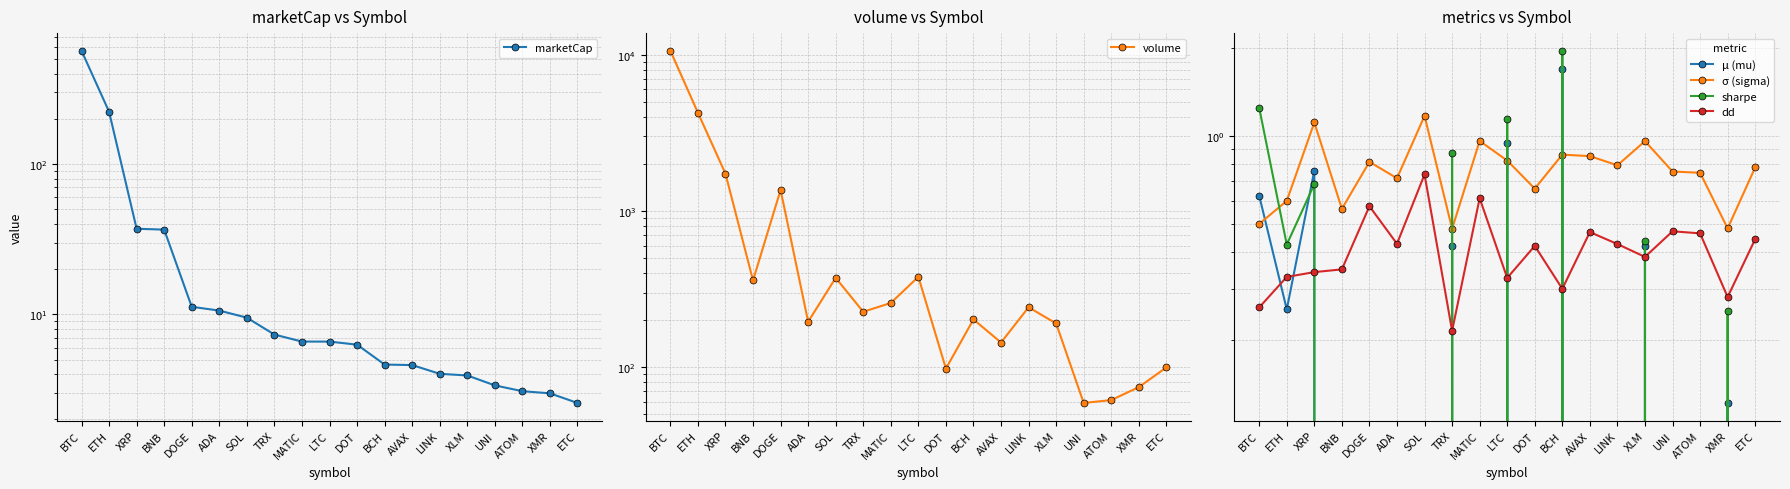

The value of sharpe at ADA is -0.5. True or false?

True